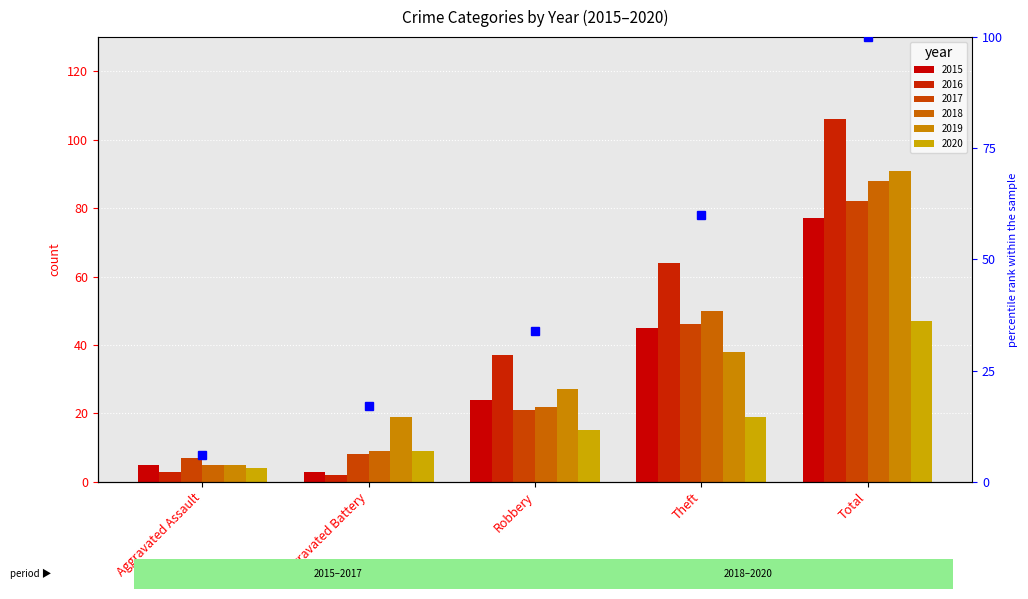

Reading left to right, what are all the values shown in this chart?

2015: Aggravated Assault=5	Aggravated Battery=3	Robbery=24	Theft=45	Total=77
2016: Aggravated Assault=3	Aggravated Battery=2	Robbery=37	Theft=64	Total=106
2017: Aggravated Assault=7	Aggravated Battery=8	Robbery=21	Theft=46	Total=82
2018: Aggravated Assault=5	Aggravated Battery=9	Robbery=22	Theft=50	Total=88
2019: Aggravated Assault=5	Aggravated Battery=19	Robbery=27	Theft=38	Total=91
2020: Aggravated Assault=4	Aggravated Battery=9	Robbery=15	Theft=19	Total=47